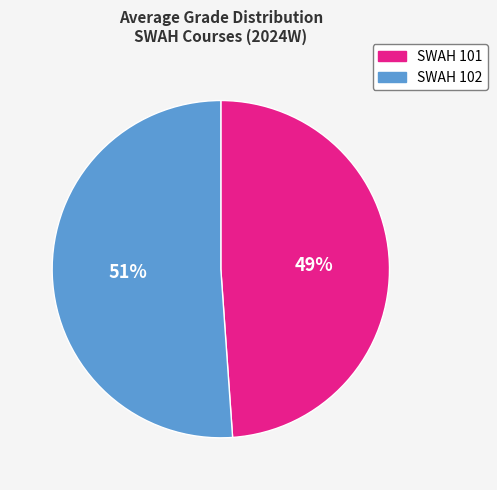

Combined, do SWAH 101 and SWAH 102 account for over 50%?

Yes